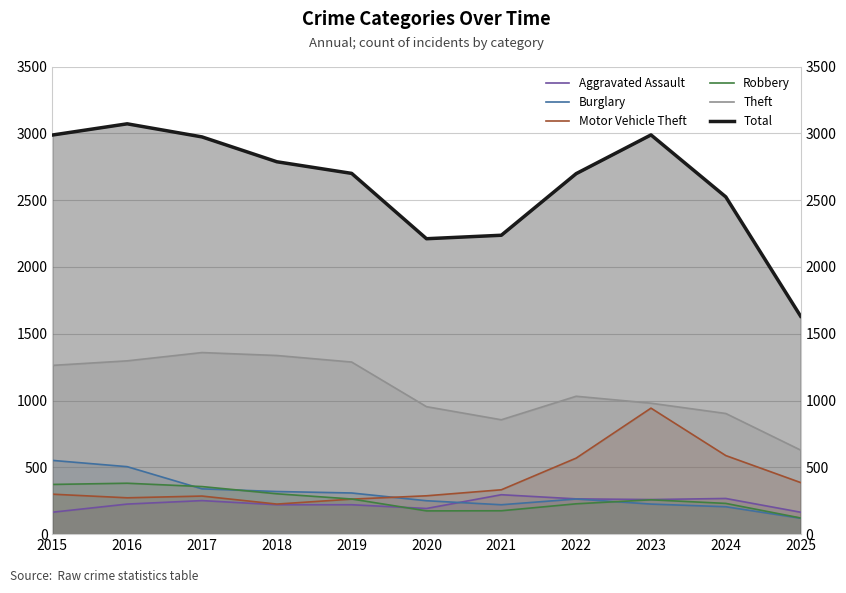

How many data points does each series have?

11